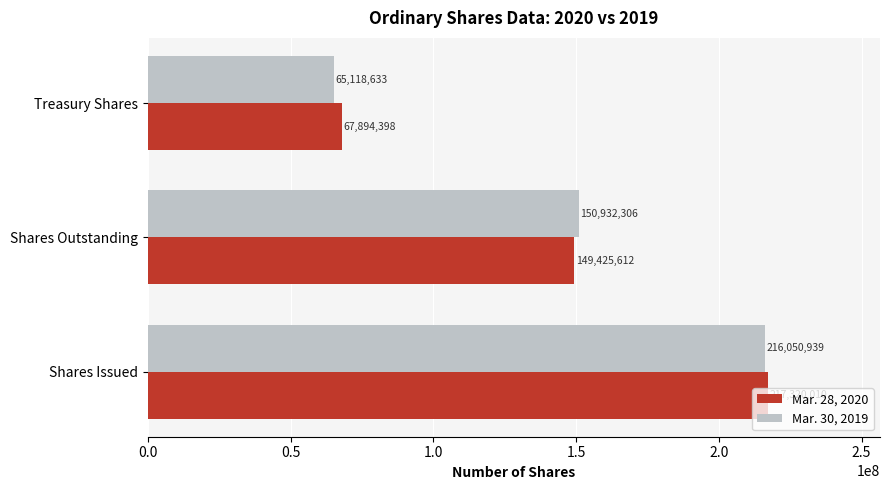

Read the Mar. 28, 2020 value at Shares Outstanding.

149425612